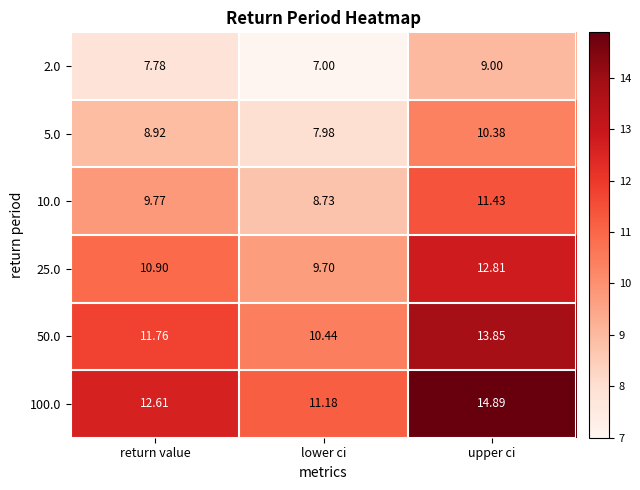

Where is 25.0 nearest to the value 11?

return value